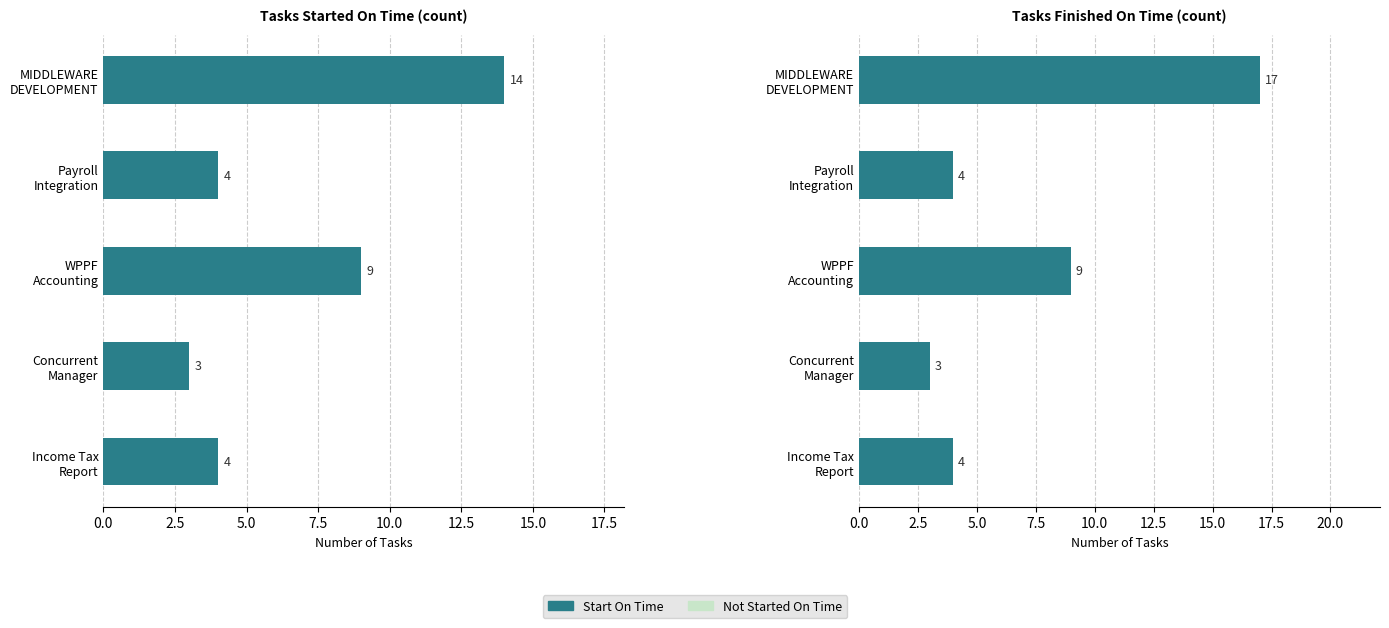

The Start On Time series shows 2 at Income Tax Report. True or false?

False